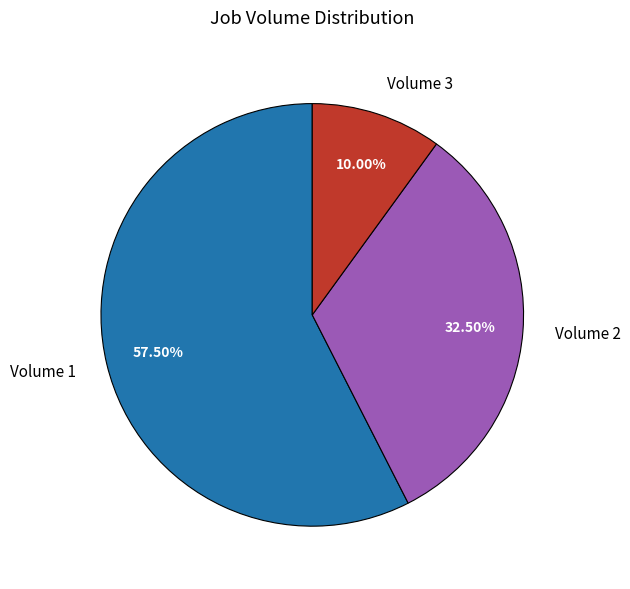

Rank the categories by value from lowest to highest.

Volume 3, Volume 2, Volume 1